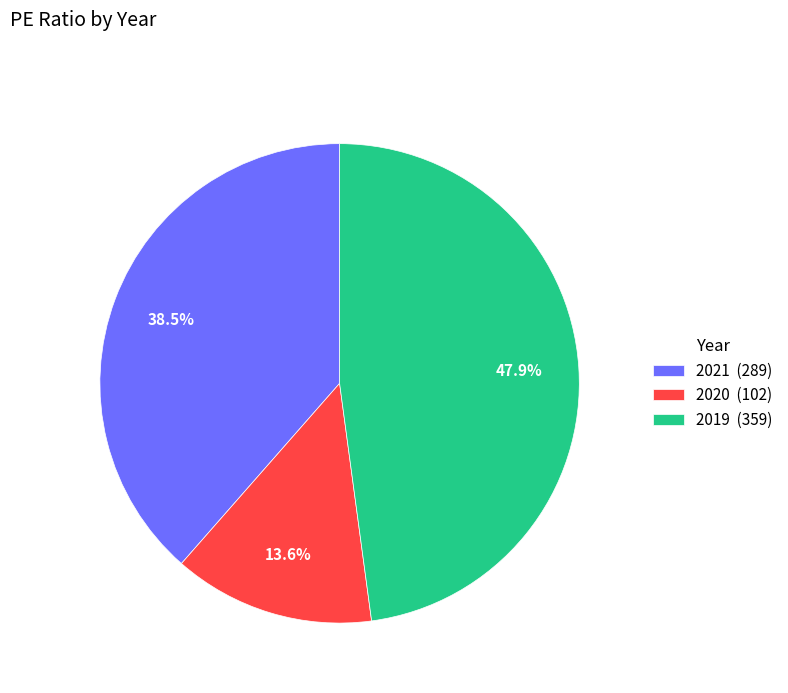

To the nearest percent, what is the combined percentage of 2019 and 2021?

86%